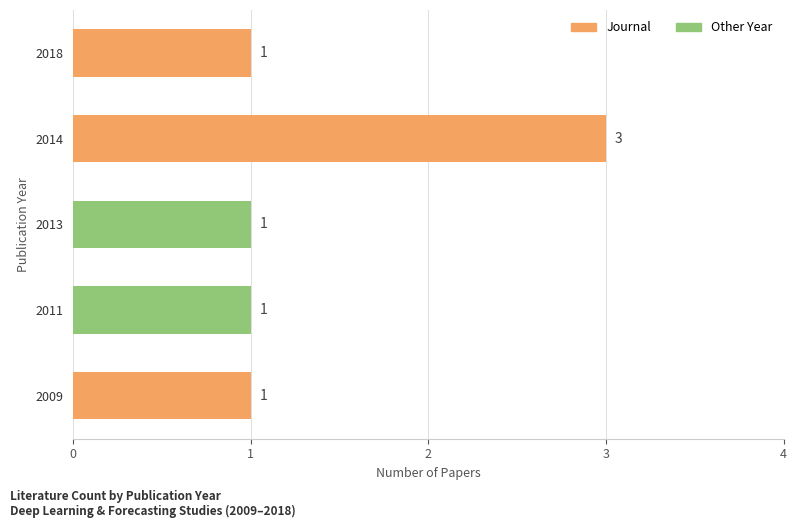

What is the maximum value shown in the chart?

3